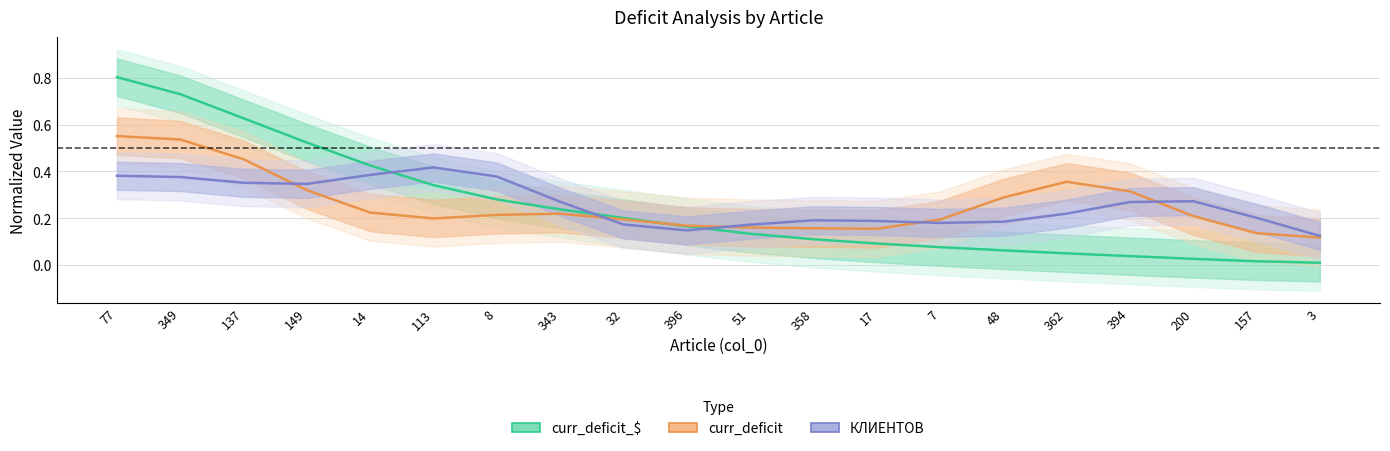

Reading right to left, list all the values displayed in this chart.

curr_deficit_$: 0.0	0.0	0.0	0.0	0.0	0.1	0.1	0.1	0.1	0.1	0.2	0.2	0.2	0.3	0.3	0.4	0.5	0.6	0.7	0.8
curr_deficit: 0.1	0.1	0.2	0.3	0.4	0.3	0.2	0.2	0.2	0.2	0.2	0.2	0.2	0.2	0.2	0.2	0.3	0.5	0.5	0.6
КЛИЕНТОВ: 0.1	0.2	0.3	0.3	0.2	0.2	0.2	0.2	0.2	0.2	0.1	0.2	0.3	0.4	0.4	0.4	0.3	0.4	0.4	0.4